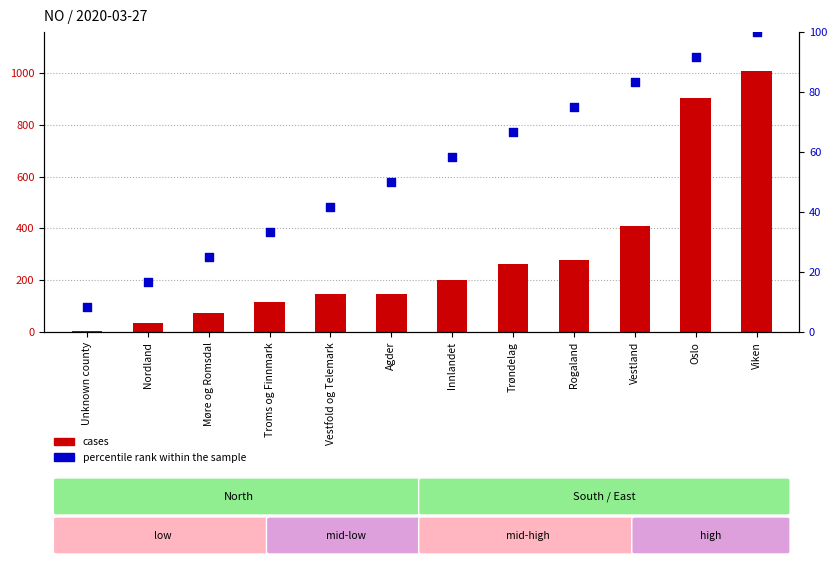

At which category is the sum across all series the highest?

Viken